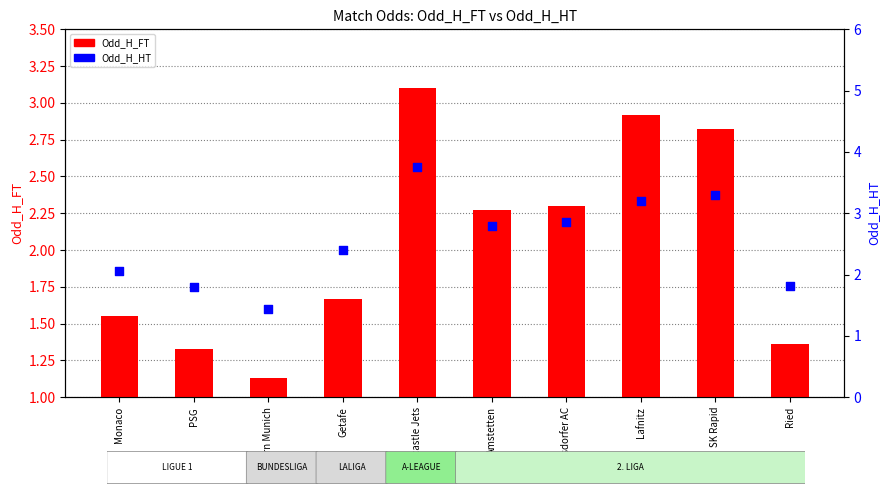

Which series contains the lowest Y value?

Odd_H_FT